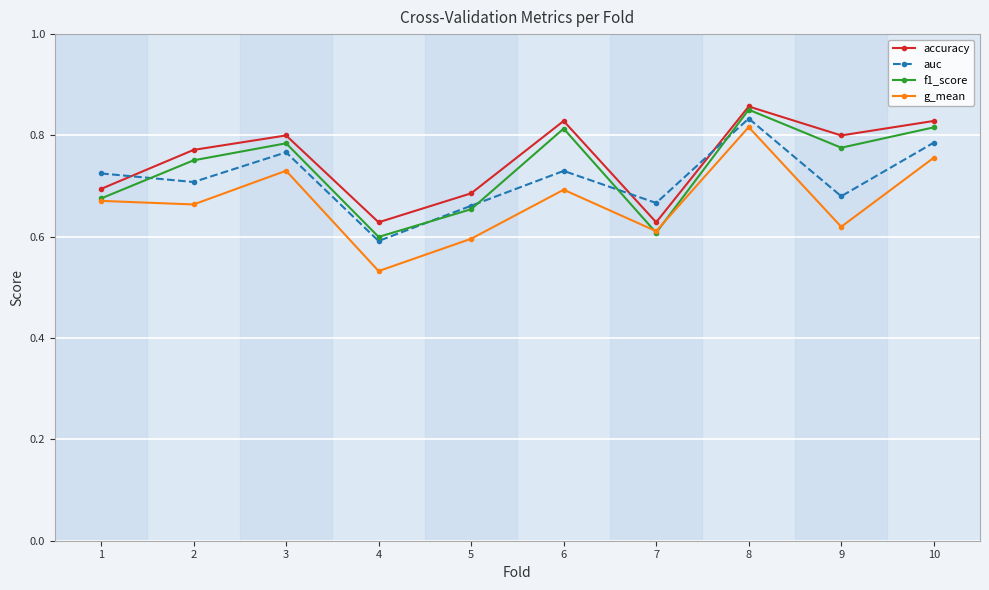

How many distinct data groups are displayed?

4